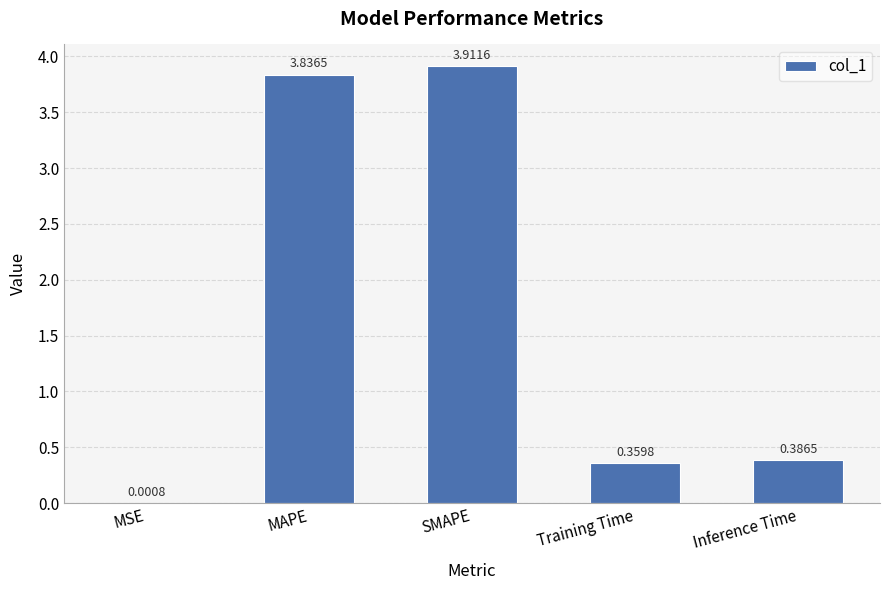

Which label corresponds to the largest value in the chart?

SMAPE